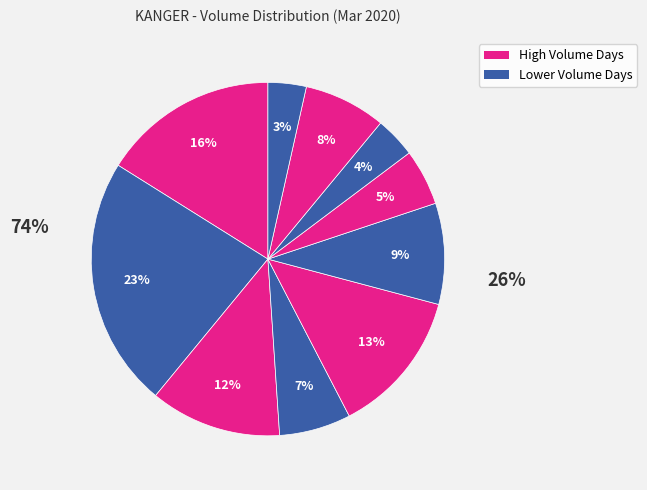

Count the number of slices in the pie.

10